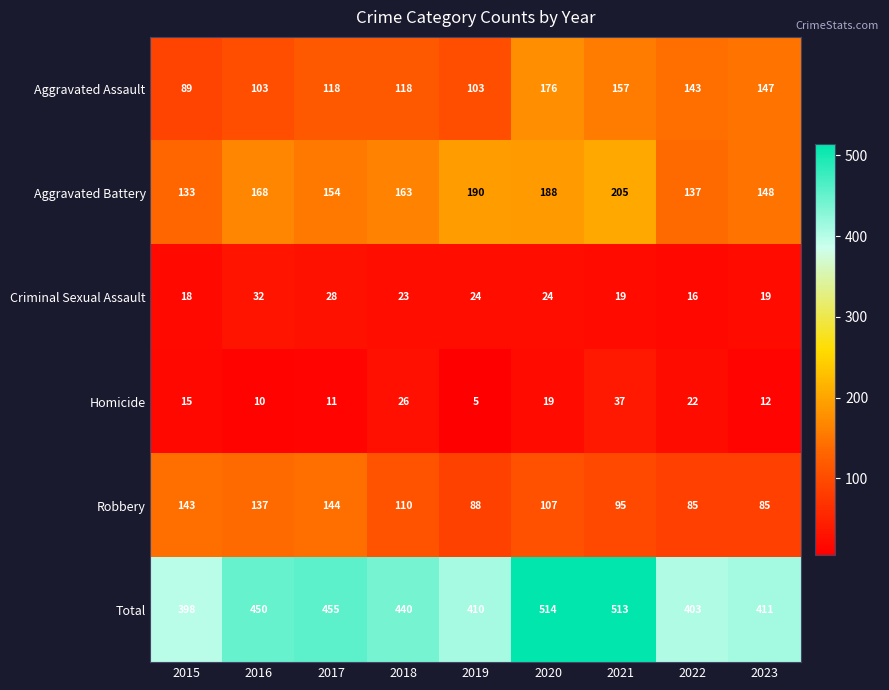

At 2021, list the series in order from largest to smallest.

Total, Aggravated Battery, Aggravated Assault, Robbery, Homicide, Criminal Sexual Assault